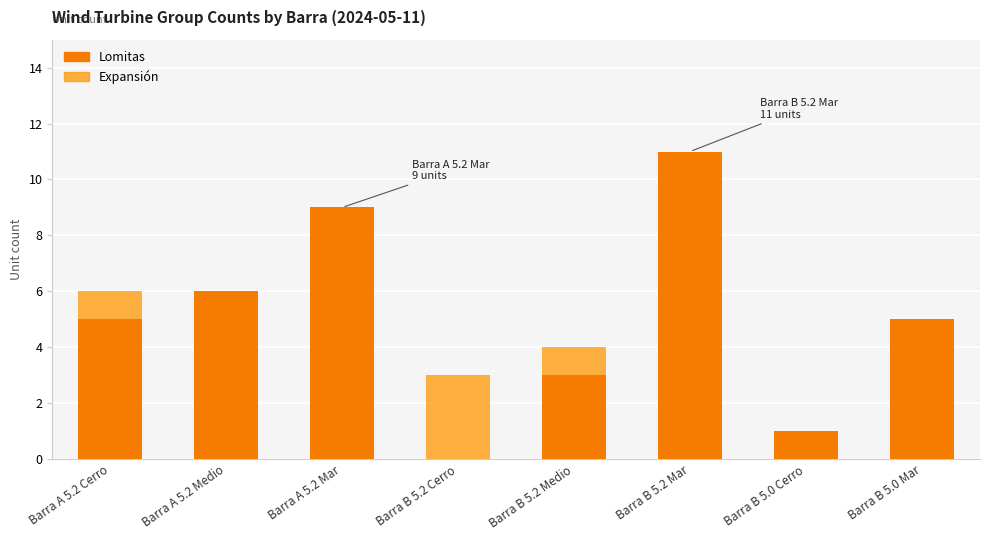

True or false: Lomitas has a value of 1 at Barra B 5.2 Medio.

False